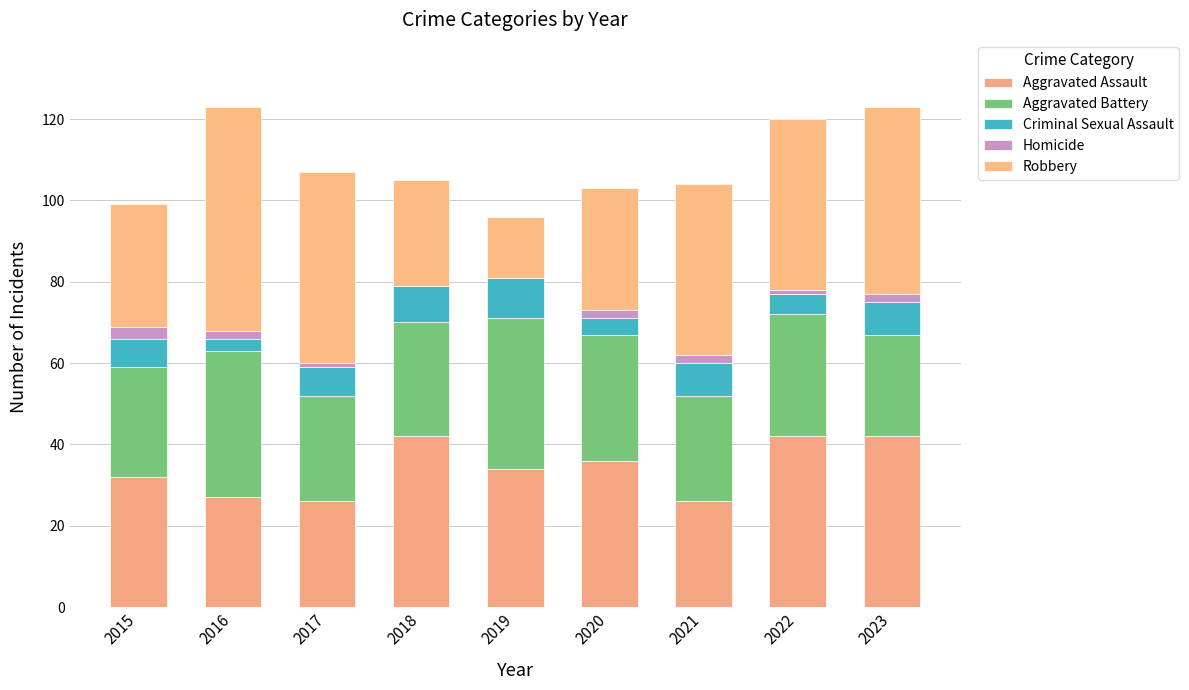

Are the bars horizontal?

No